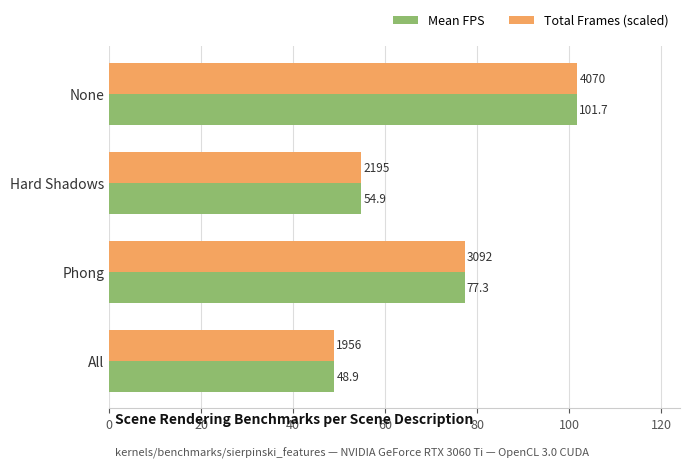

Is it true that Total Frames (scaled) equals 48.9 at All?

True